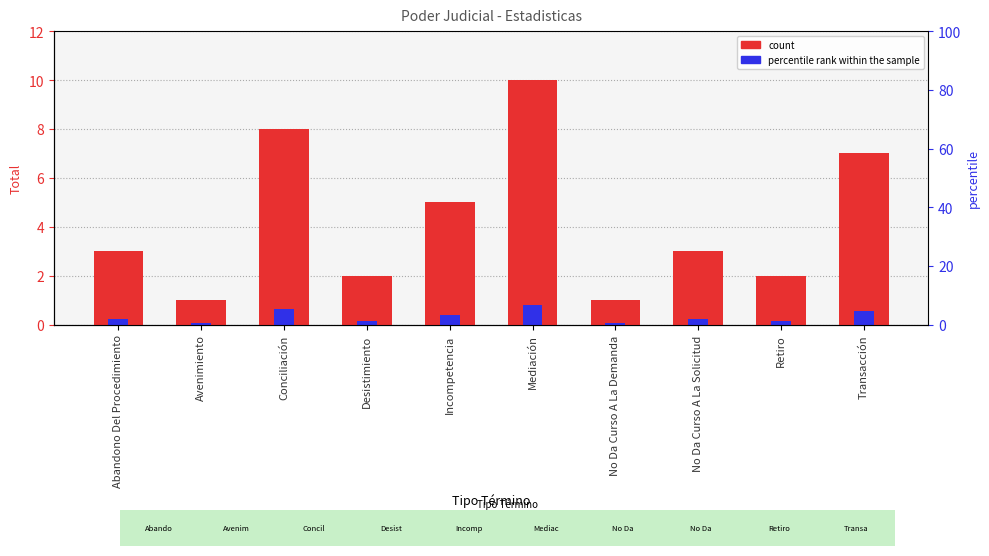

Does the chart contain stacked bars?

No